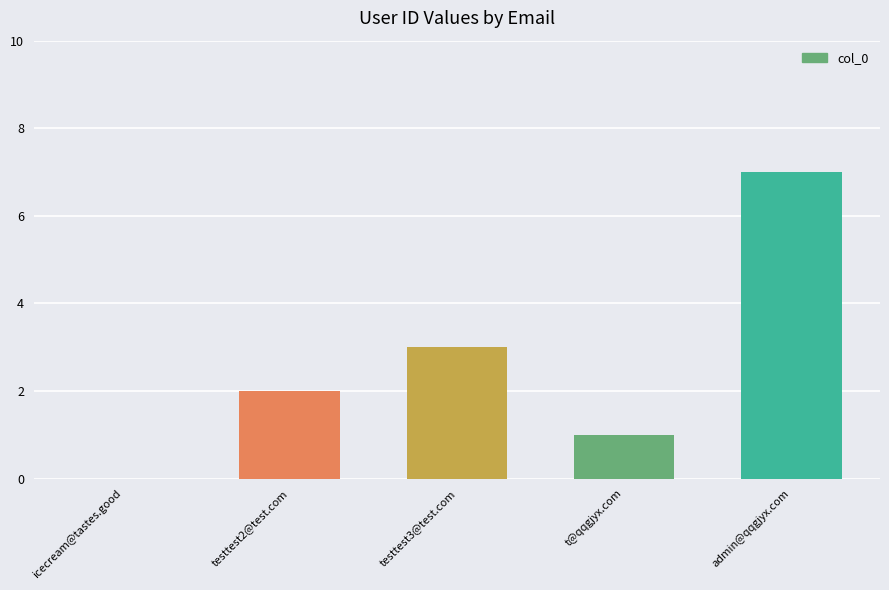

Reading left to right, extract all data points from this chart.

0	2	3	1	7